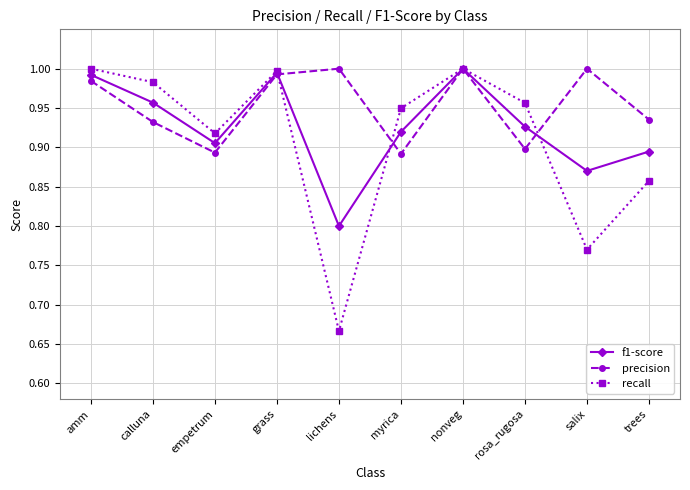

Rank the series by their average value, from lowest to highest.

recall, f1-score, precision